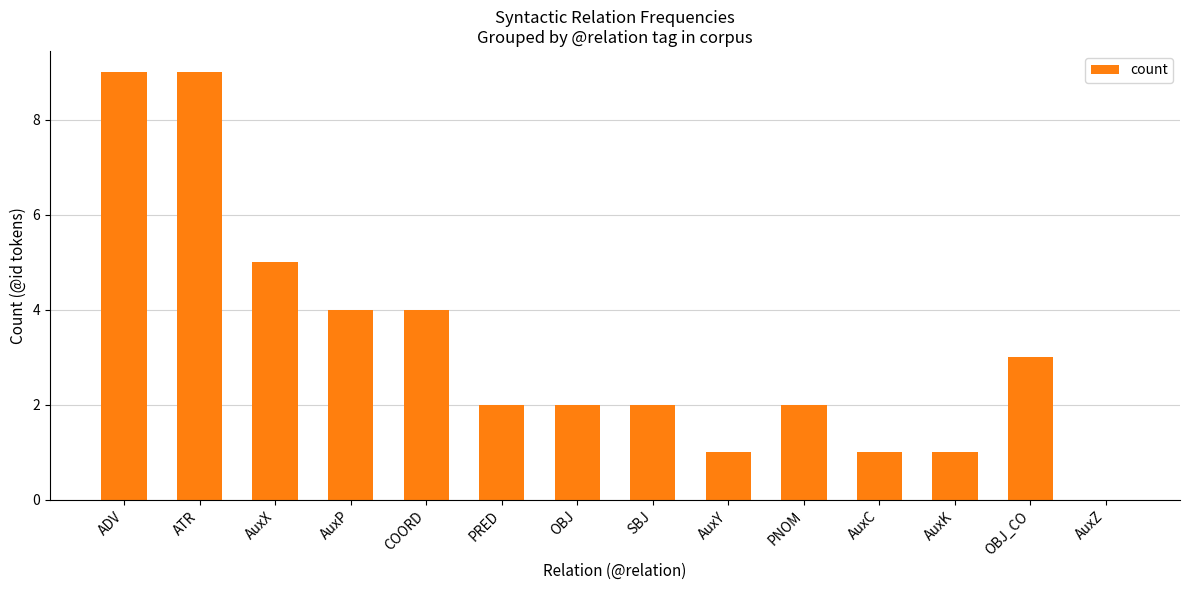

Are the bars grouped side by side (vs. stacked)?

No